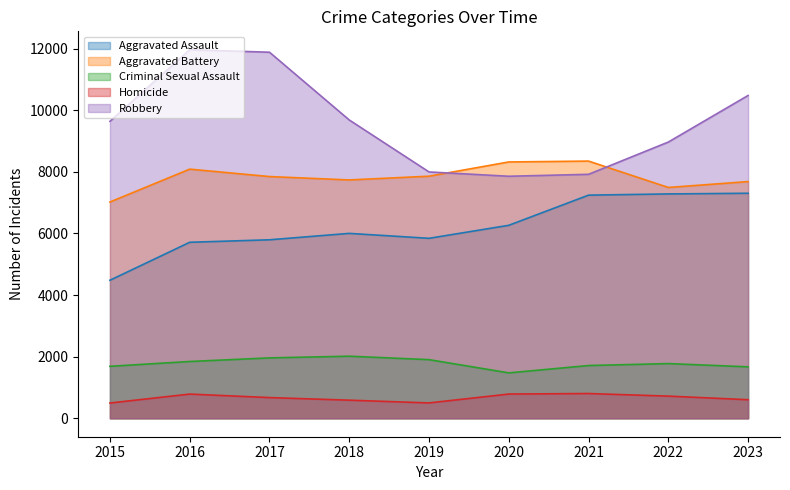

How many interior local peaks does the Criminal Sexual Assault series have?

2